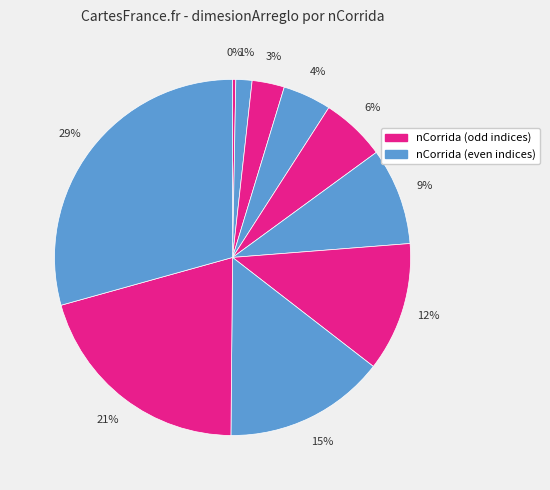

Count the number of slices in the pie.

10